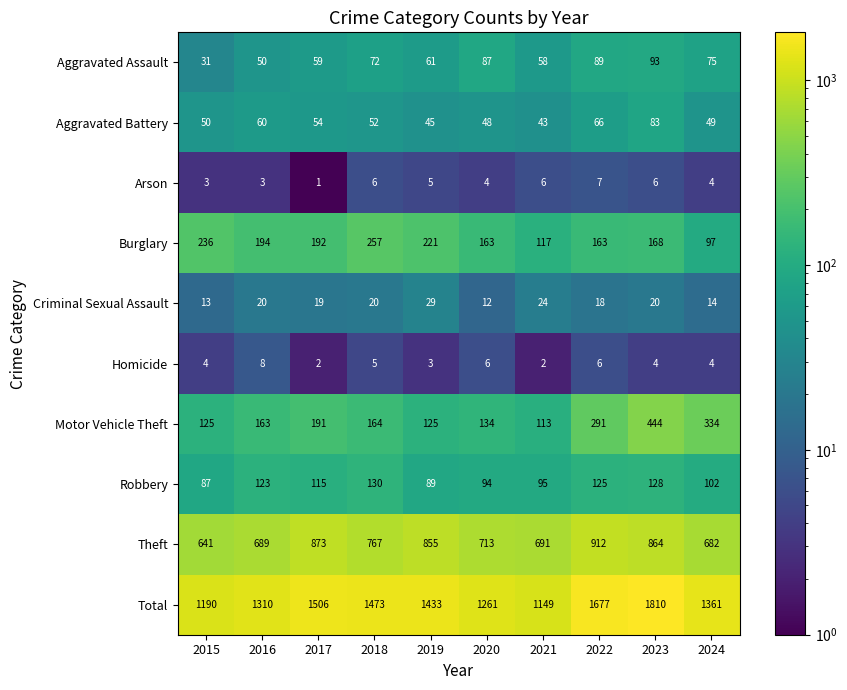

What is the total value across all series at 2024?

2722